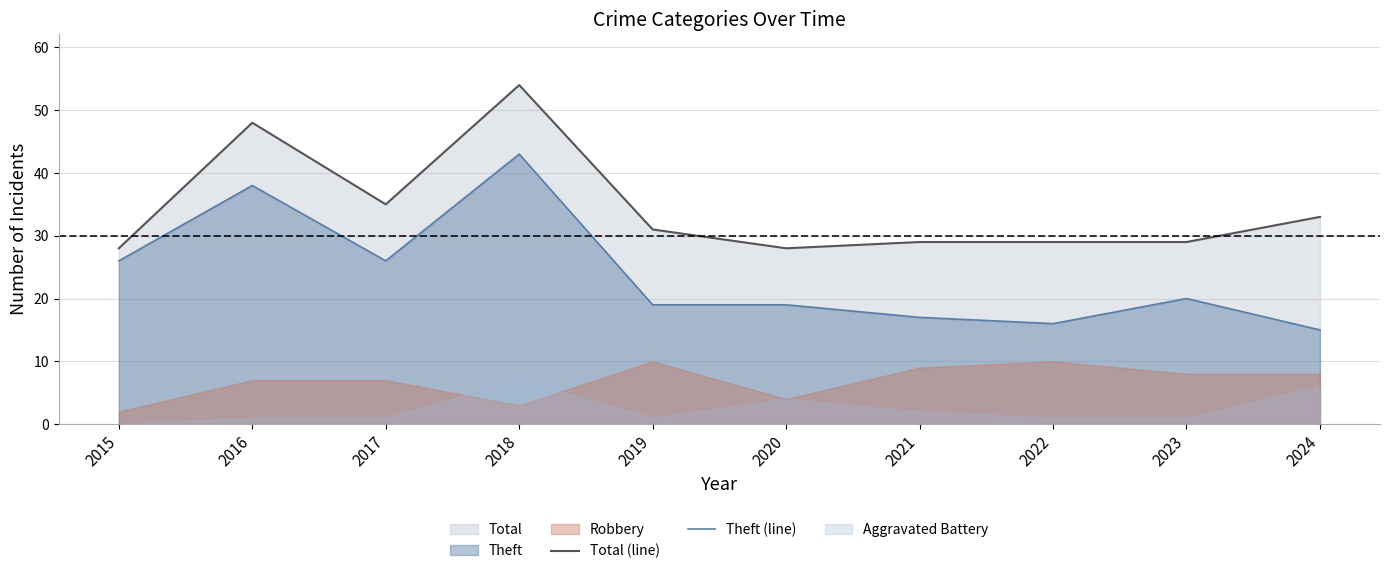

How many lines are shown in the chart?

2